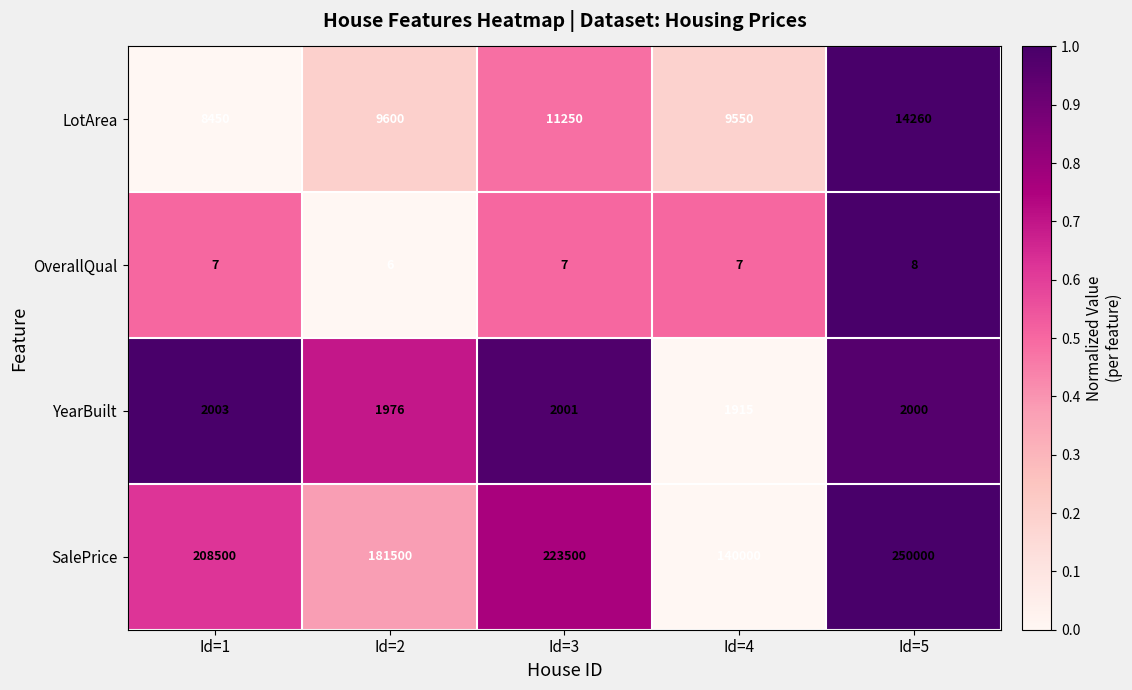

The value of LotArea at Id=4 is 13632. True or false?

False